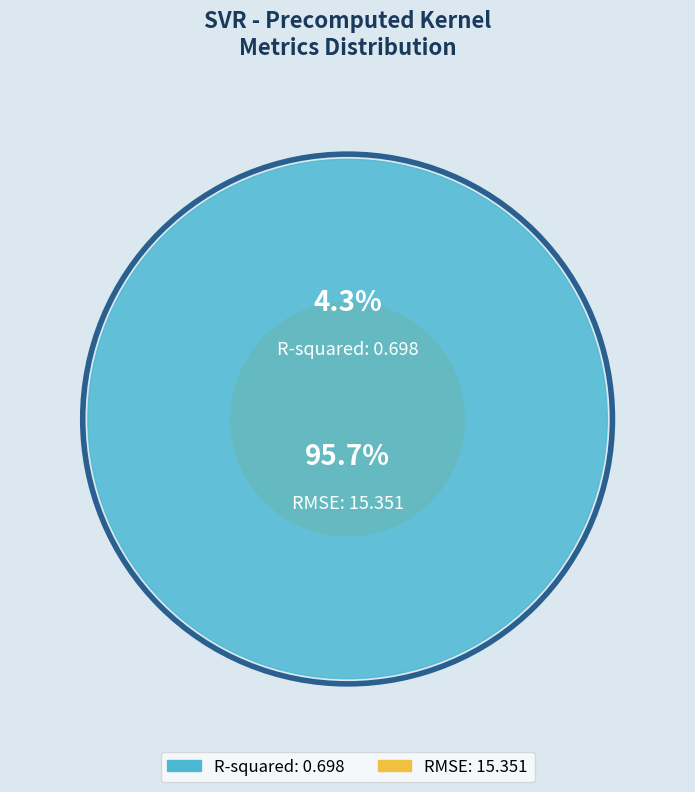

How many segments does this pie chart have?

2